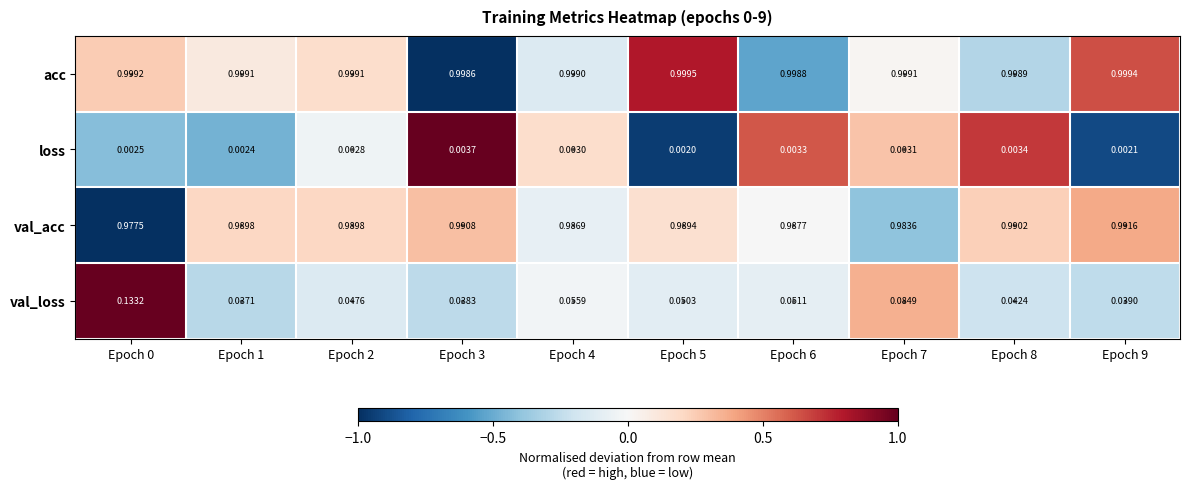

Which series has the largest total across all categories?

acc